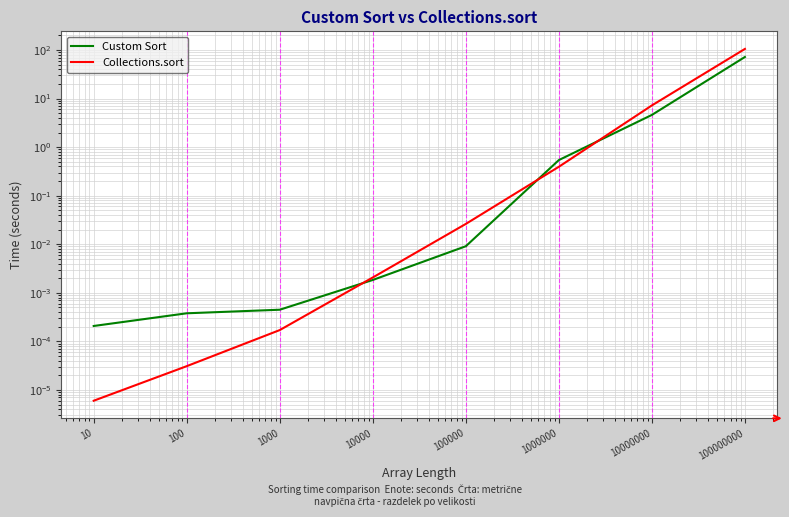

List the series in order of their peak value, lowest first.

Custom Sort, Collections.sort